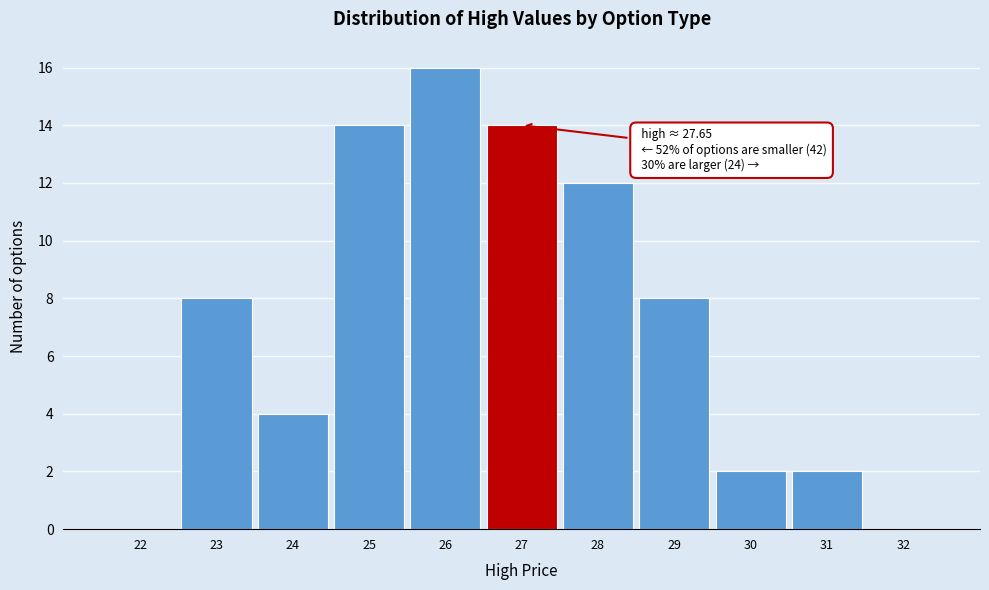

Reading left to right, what are all the values shown in this chart?

22=0	23=8	24=4	25=14	26=16	27=14	28=12	29=8	30=2	31=2	32=0